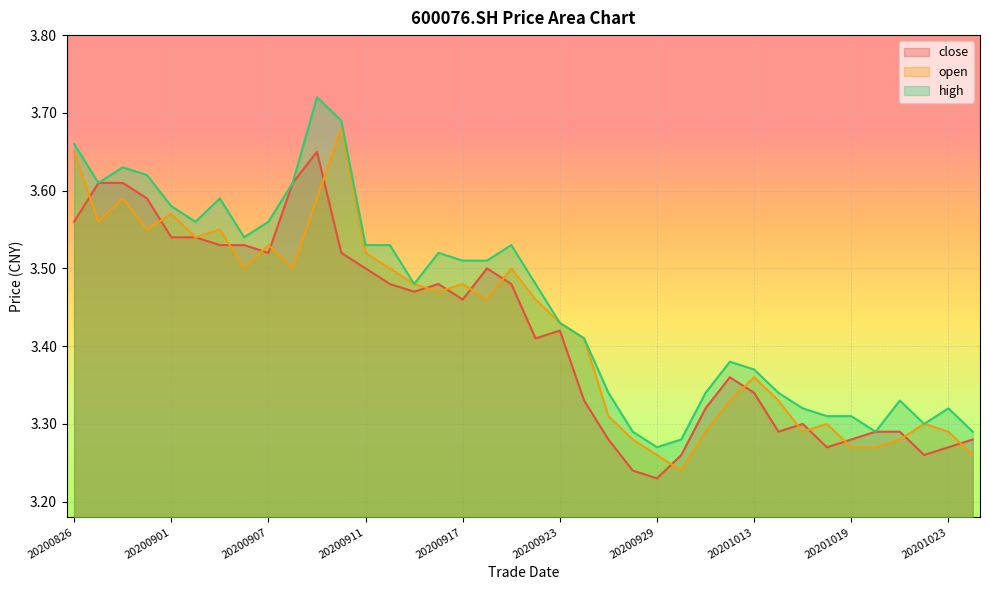

Where is the first local maximum for high?

20200828